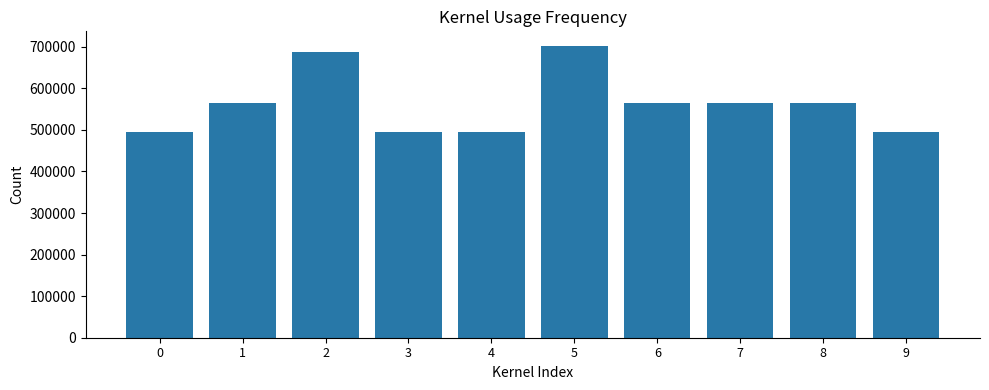

What is the greatest value displayed?

702100